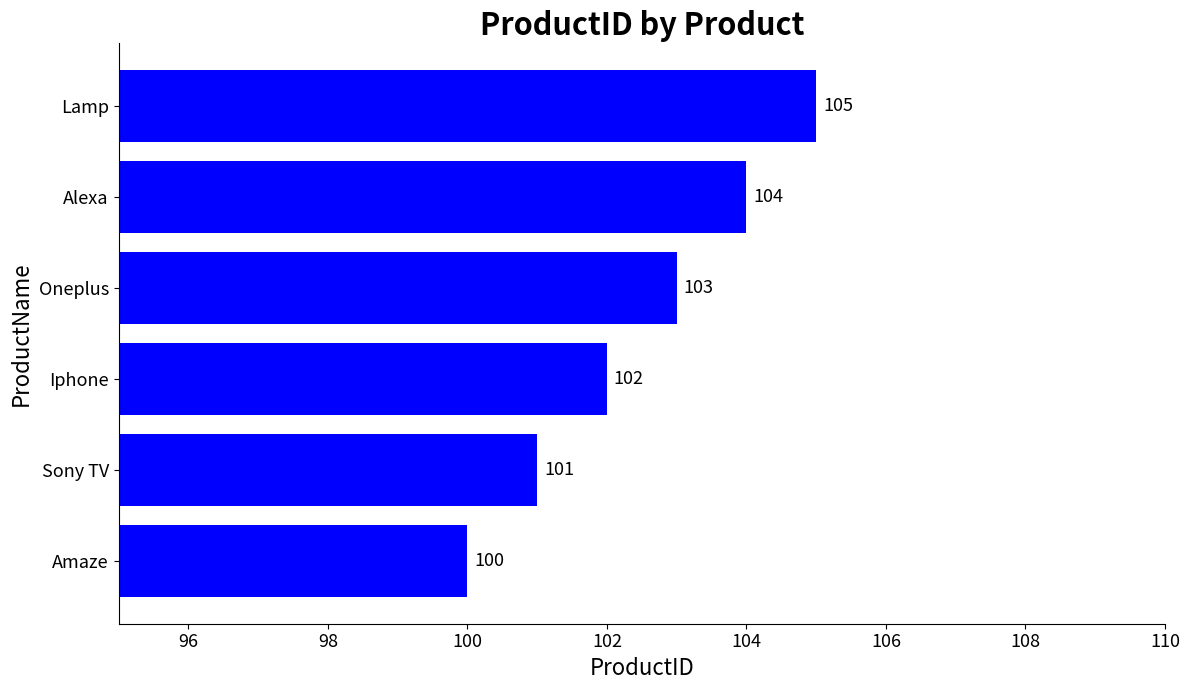

Approximately how many times larger is the value at Alexa compared to Amaze?

1.0